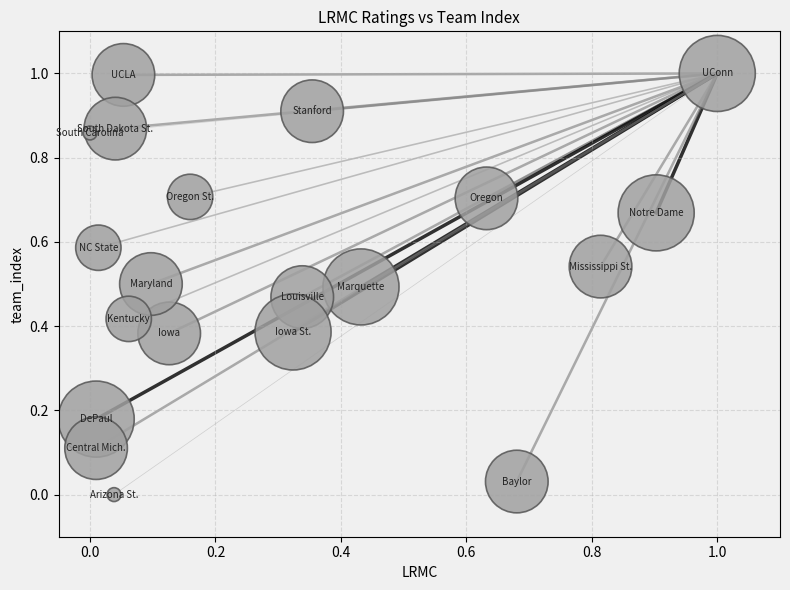

What is the range of Y values (max minus min)?

1.0